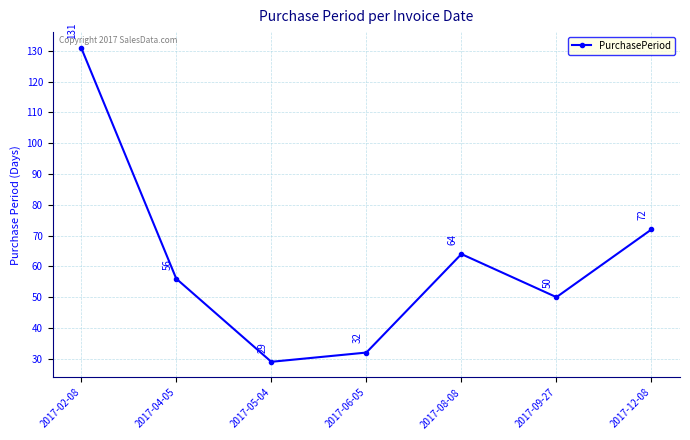

Reading left to right, transcribe all the data shown in this chart.

2017-02-08=131	2017-04-05=56	2017-05-04=29	2017-06-05=32	2017-08-08=64	2017-09-27=50	2017-12-08=72